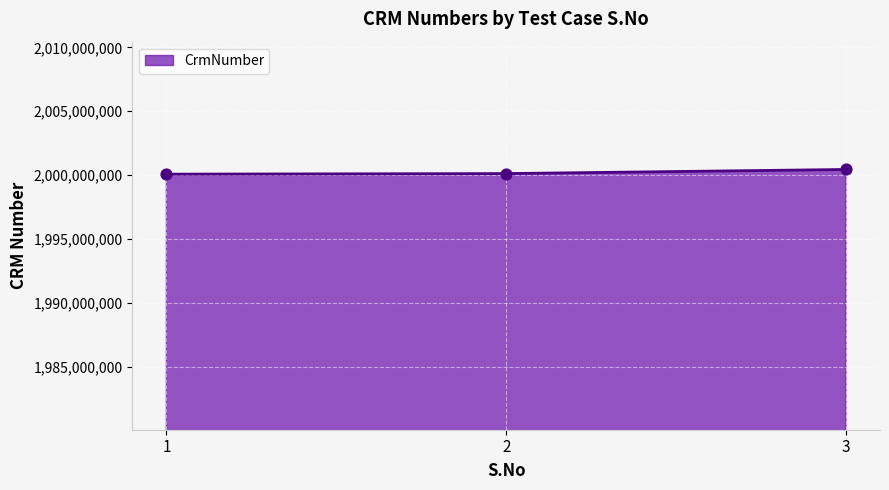

Approximately how many times larger is the value at 3 compared to 1?

1.0